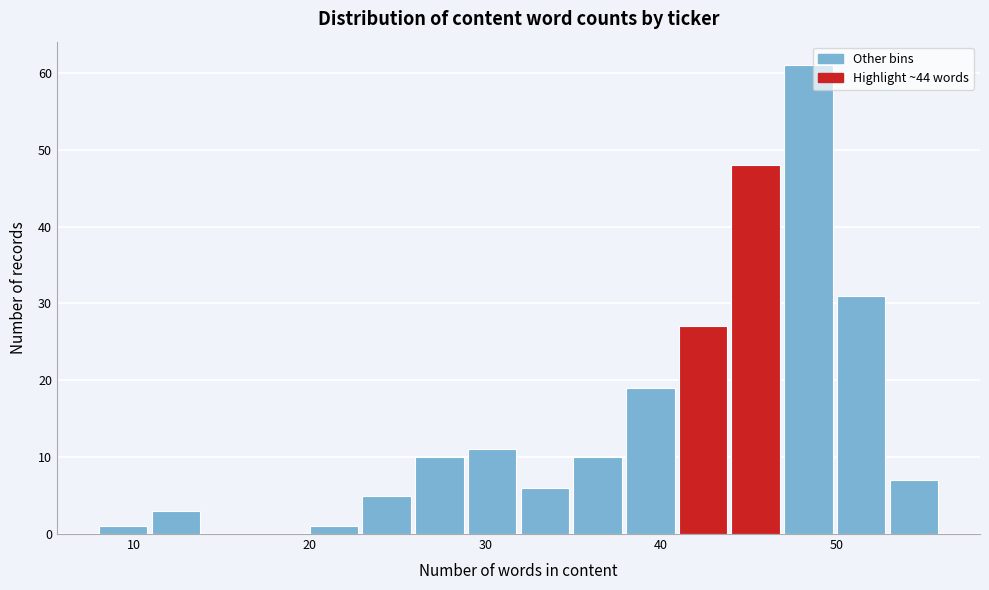

Read against the x-axis, roughly where is the centre of the tallest bar?

48